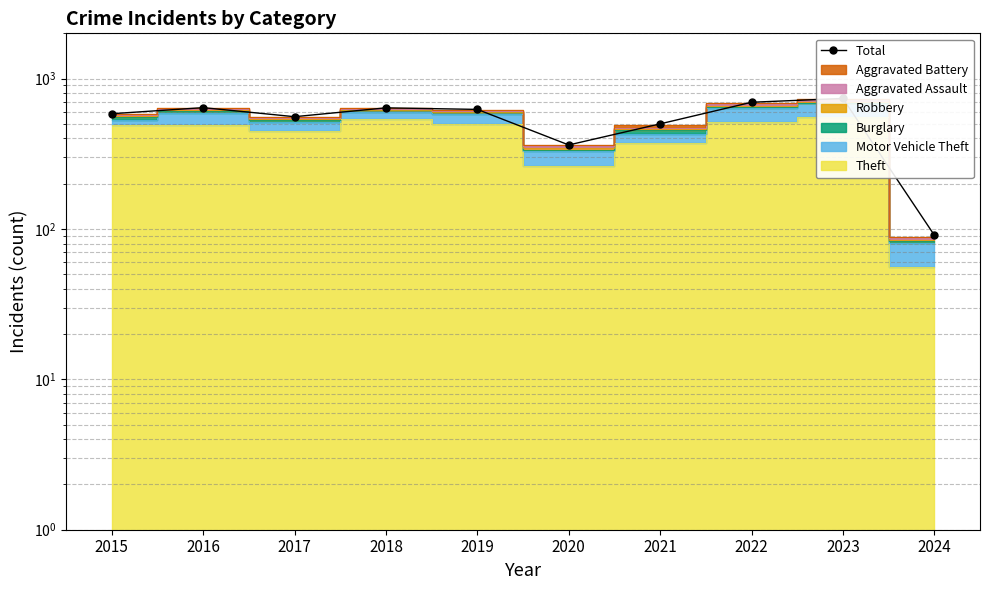

The chart shows a value of 639 at 2018. True or false?

True